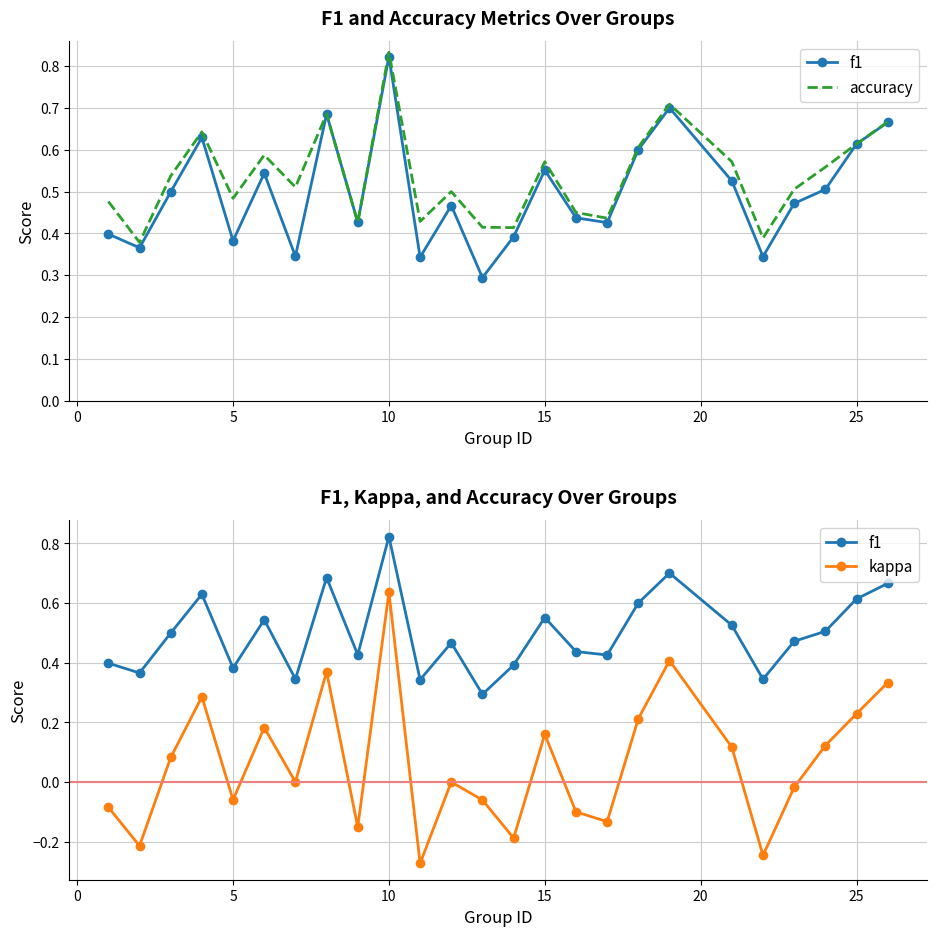

What is the greatest value displayed?

0.8